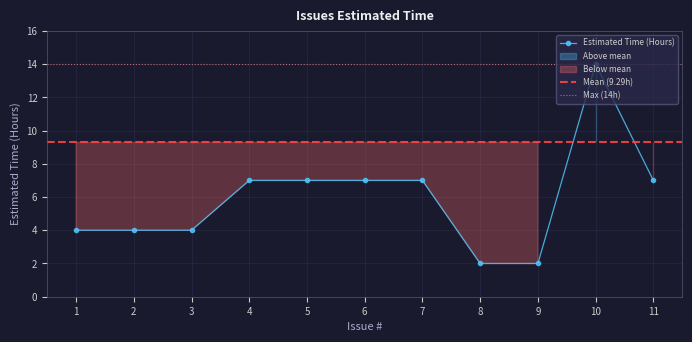

The value at 2 is 4. True or false?

True